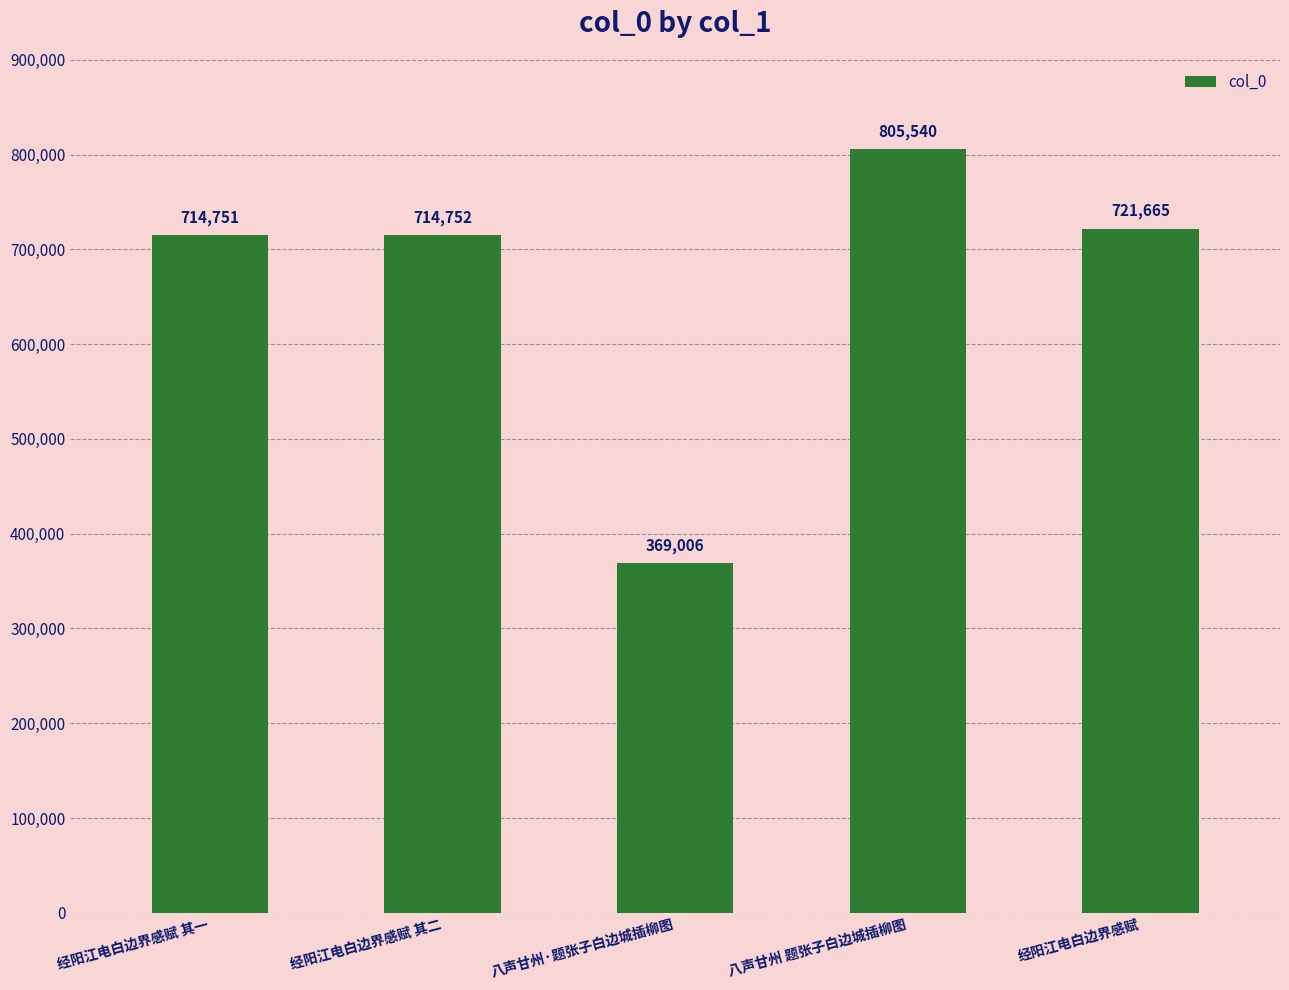

Reading left to right, transcribe all the data shown in this chart.

经阳江电白边界感赋 其一=714751	经阳江电白边界感赋 其二=714752	八声甘州·题张子白边城插柳图=369006	八声甘州 题张子白边城插柳图=805540	经阳江电白边界感赋=721665